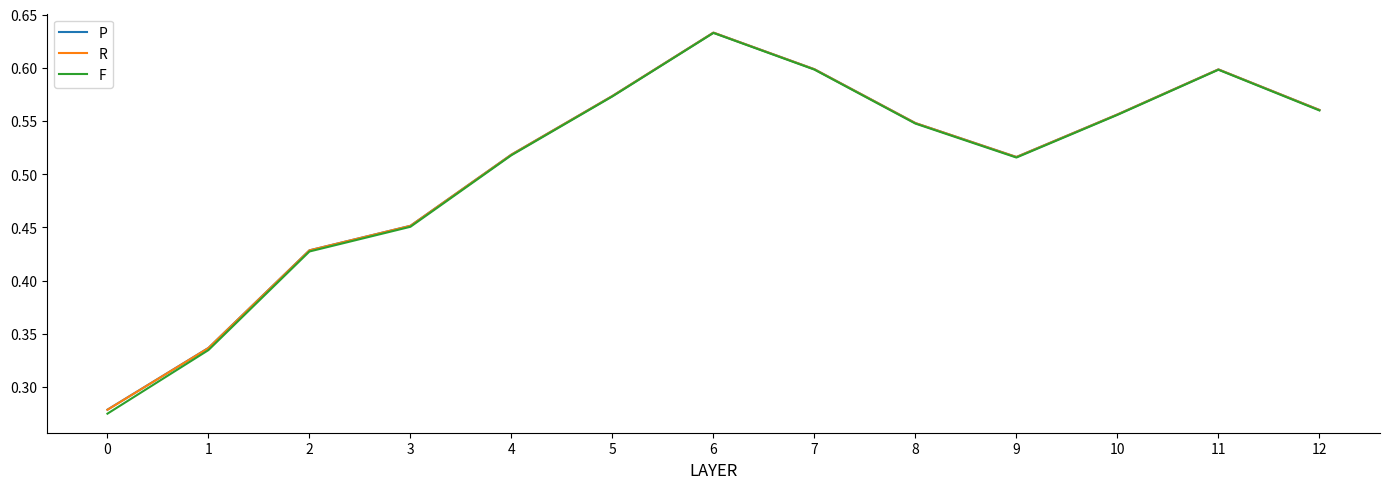

The value of P at 10 is 0.3. True or false?

False